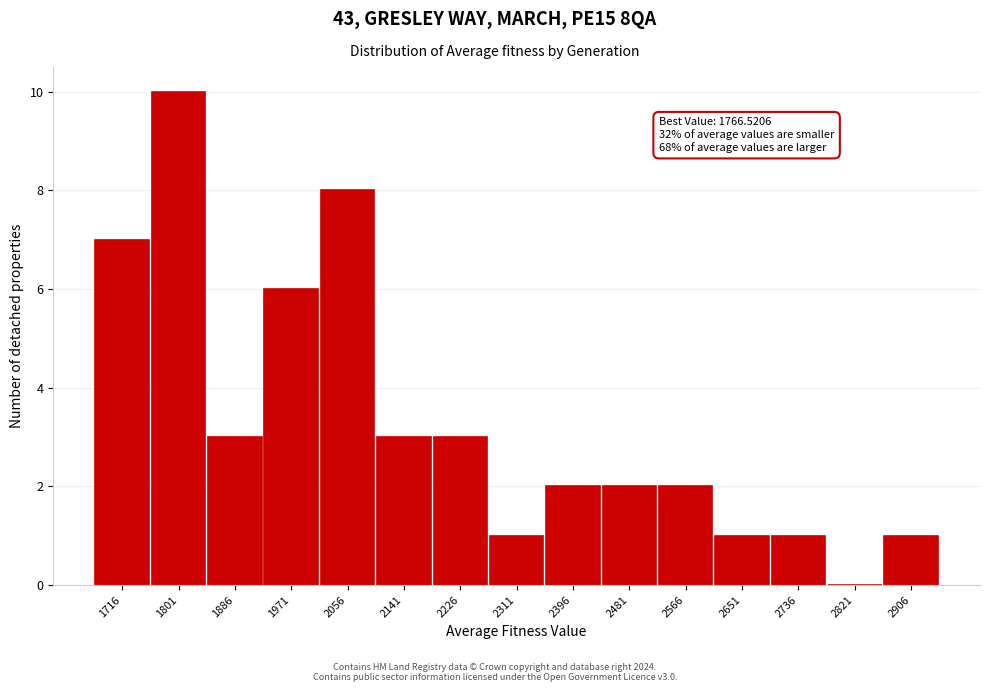

Reading left to right, what are all the values shown in this chart?

1716=7	1801=10	1886=3	1971=6	2056=8	2141=3	2226=3	2311=1	2396=2	2481=2	2566=2	2651=1	2736=1	2821=0	2906=1